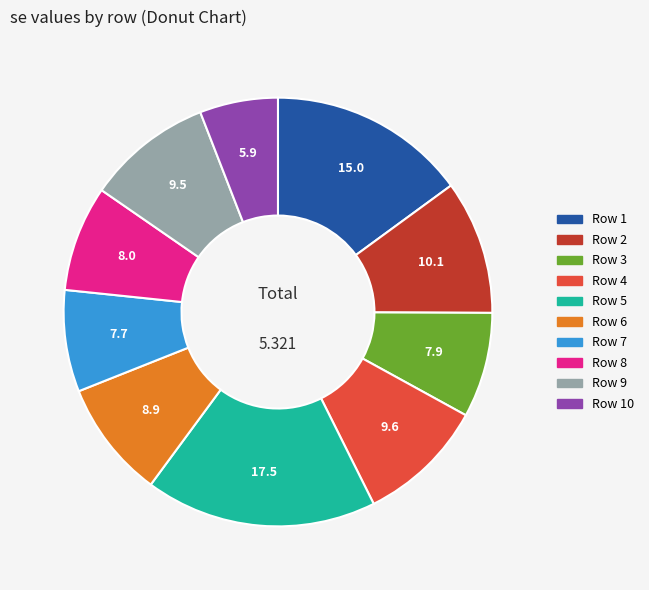

Does Row 10 represent more than half of the total?

No